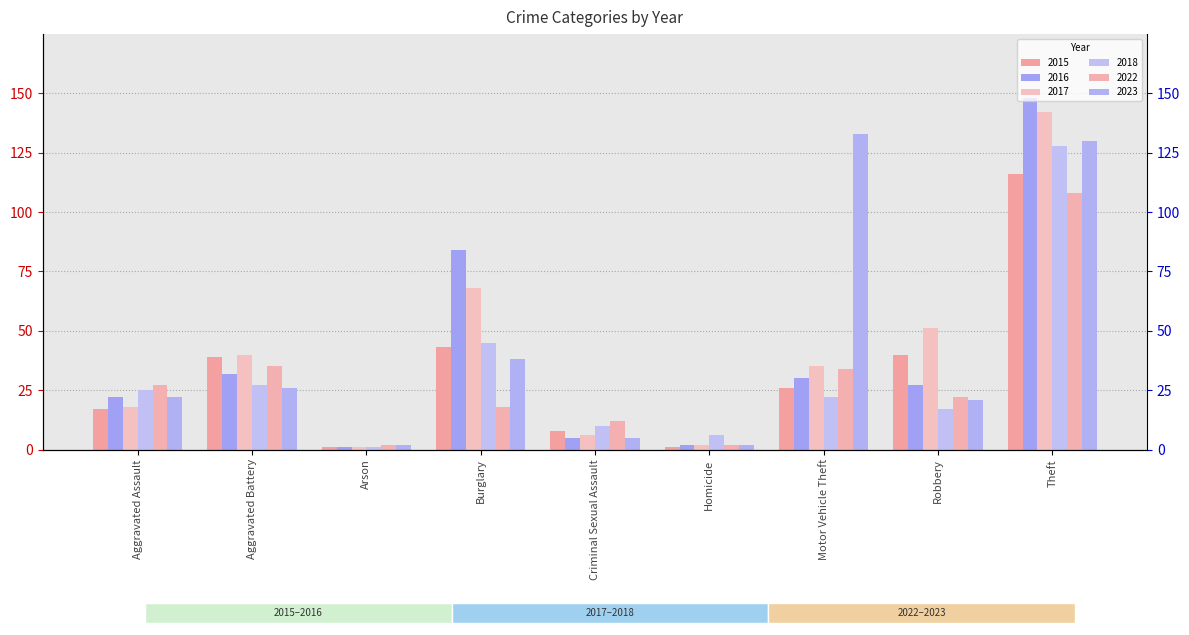

Which series changed the most between Aggravated Assault and Burglary?

2016